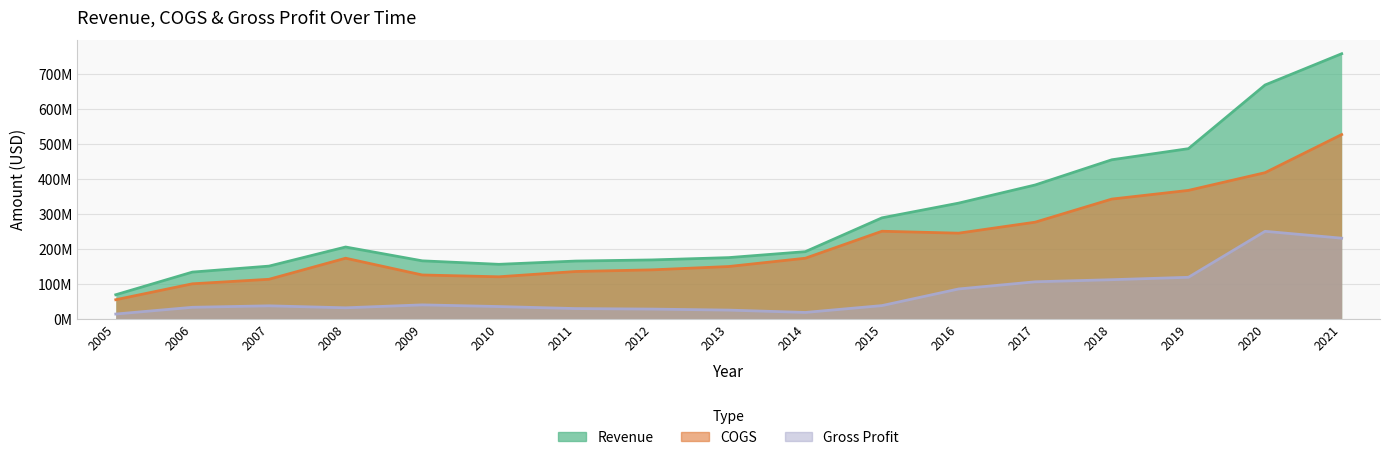

Rank the series by their average value, from highest to lowest.

Revenue, COGS, Gross Profit